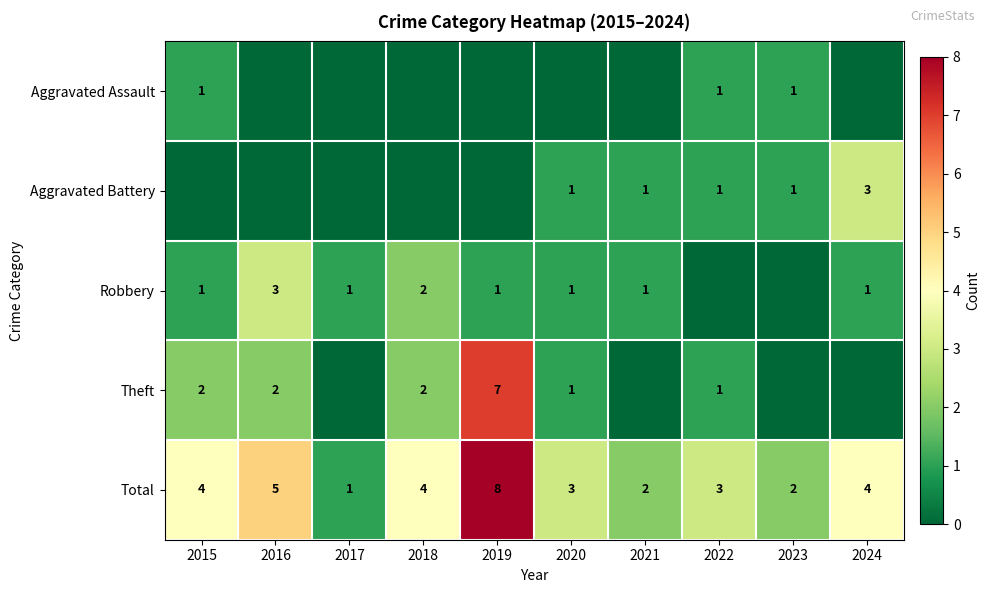

At which label does Total reach its minimum?

2017